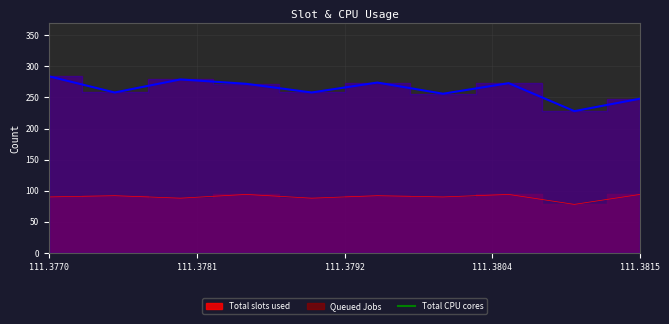

True or false: Total slots used and Queued Jobs cross at least once.

False